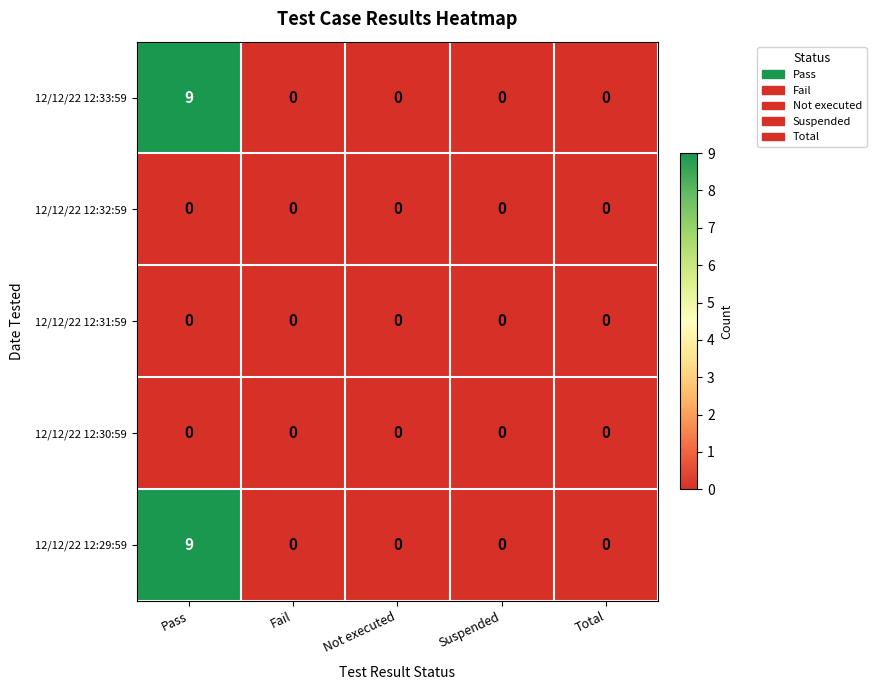

What is the sum of the 12/12/22 12:33:59 values at Total and Pass?

9